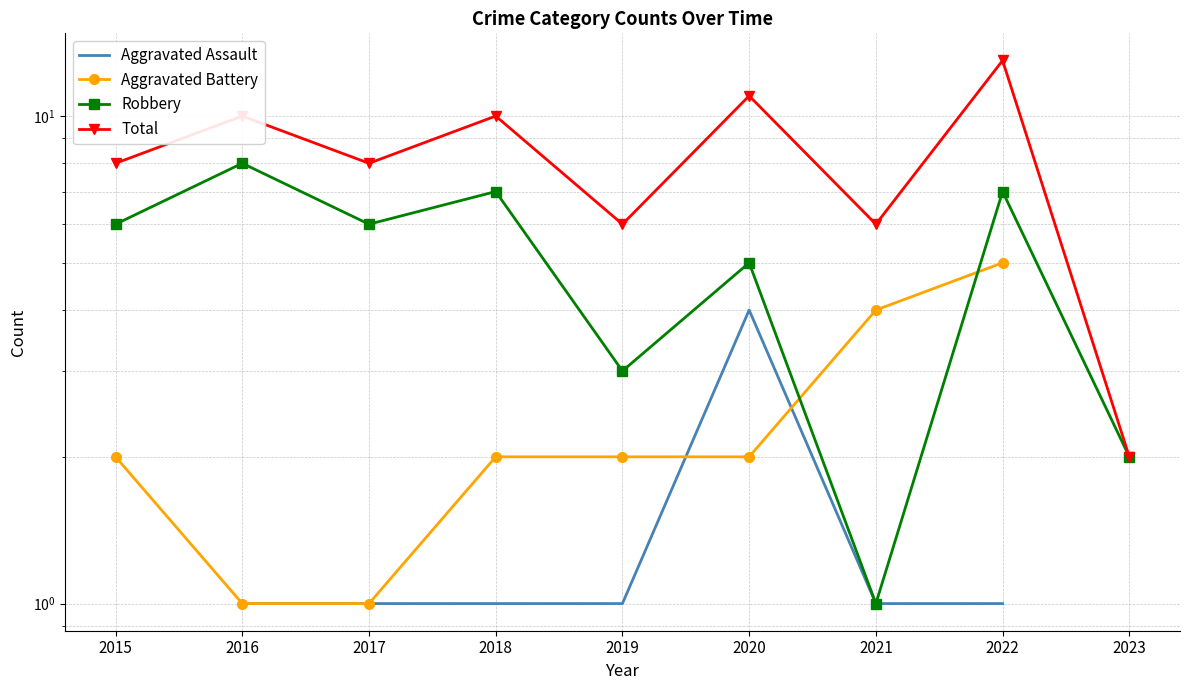

The value of Total at 2017 is 8.0. True or false?

True